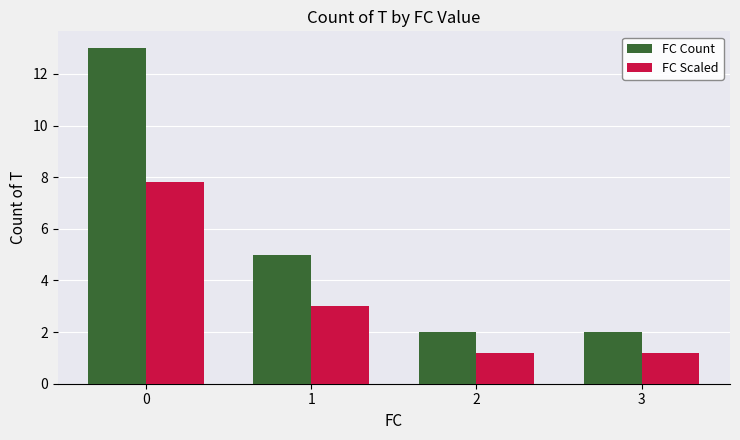

Does the chart contain stacked bars?

No